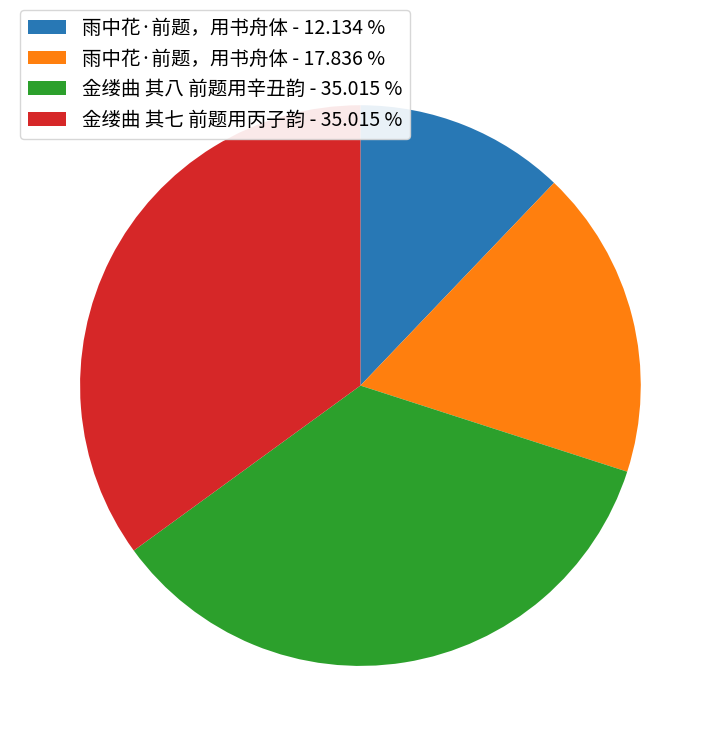

Approximately how many times larger is the value at 金缕曲 其七 前题用丙子韵 - 35.015 % compared to 雨中花·前题，用书舟体 - 17.836 %?

2.0